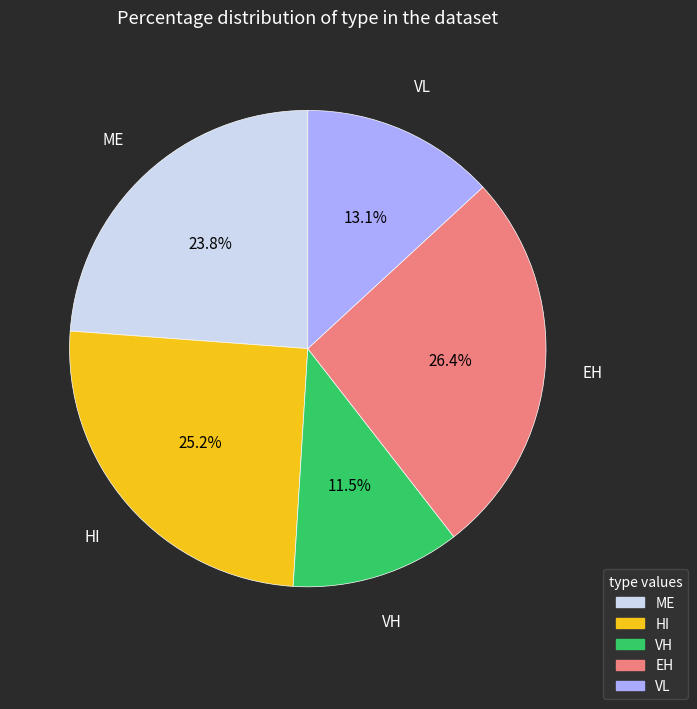

Does any single category account for the majority?

No